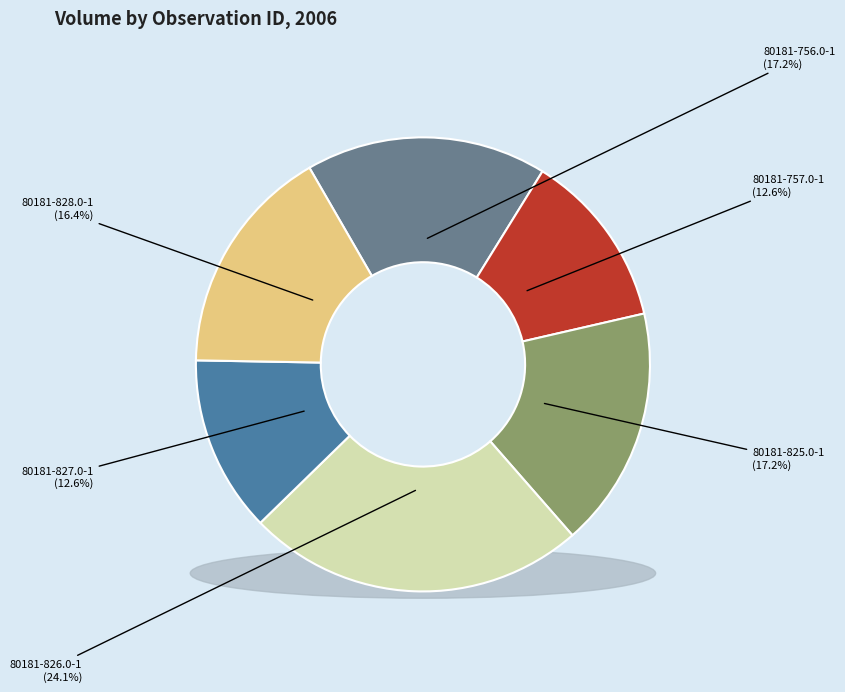

Count the number of slices in the pie.

6